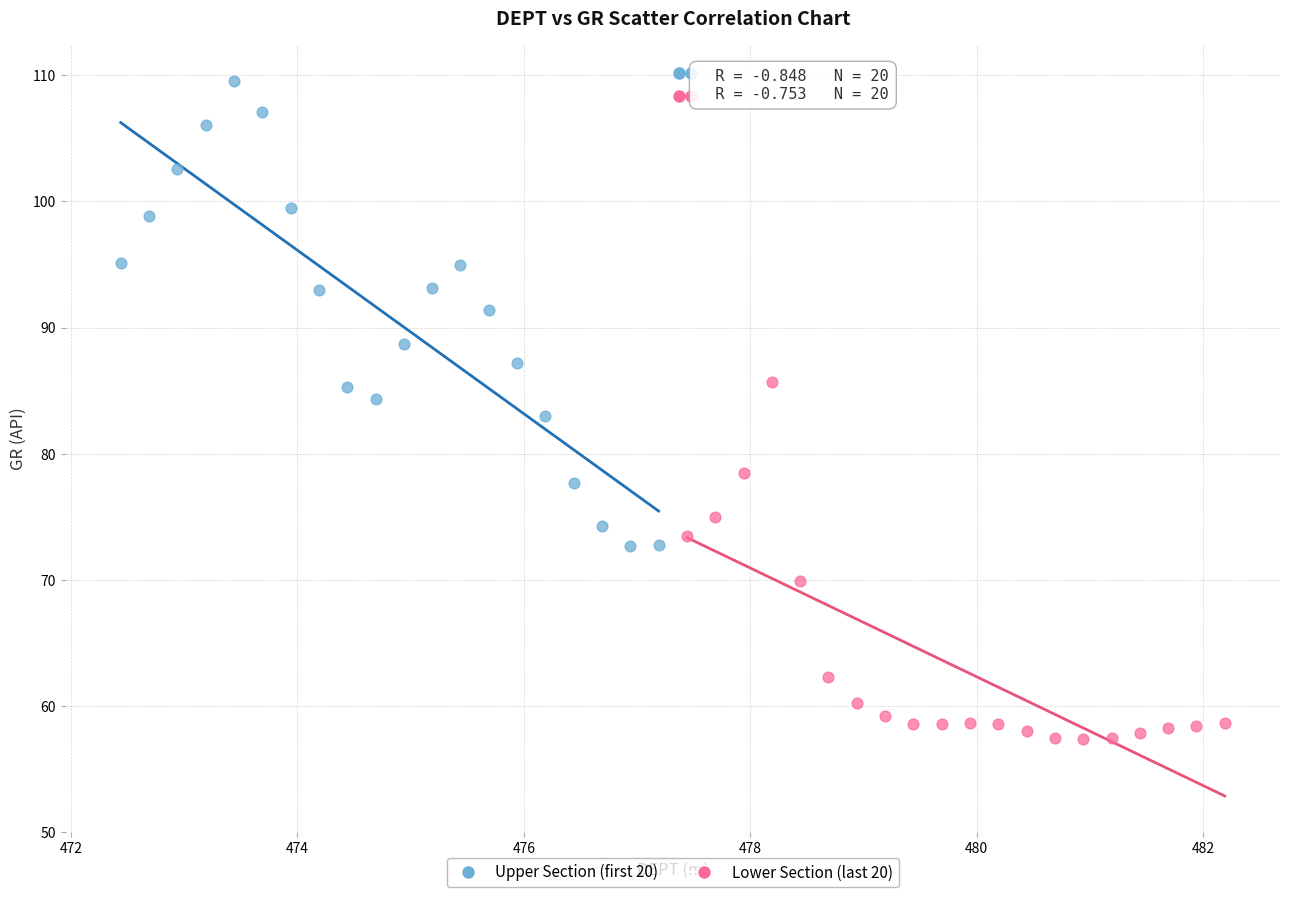

Which series has the widest spread of Y values?

Upper Section (first 20)